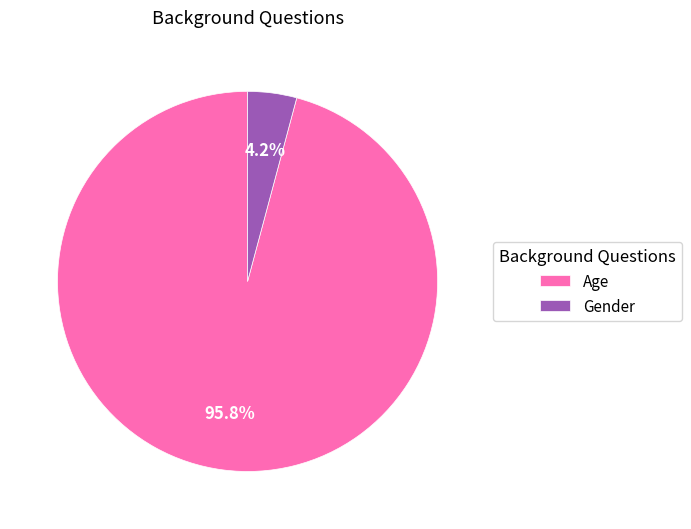

To the nearest percent, what is the difference between the Gender and Age slice percentages?

92%